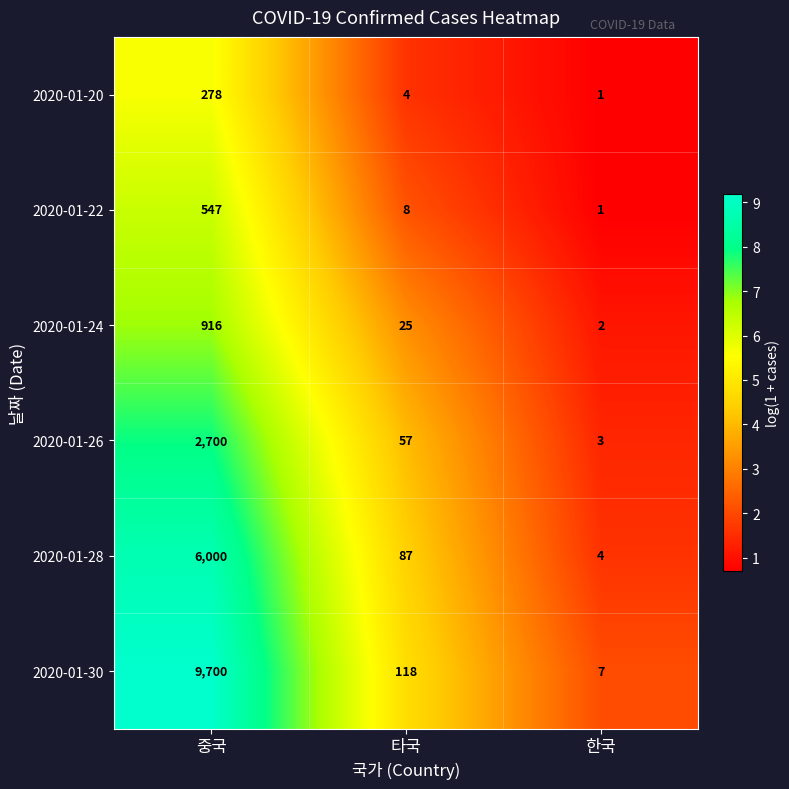

At which category does the chart reach its minimum across all series?

한국